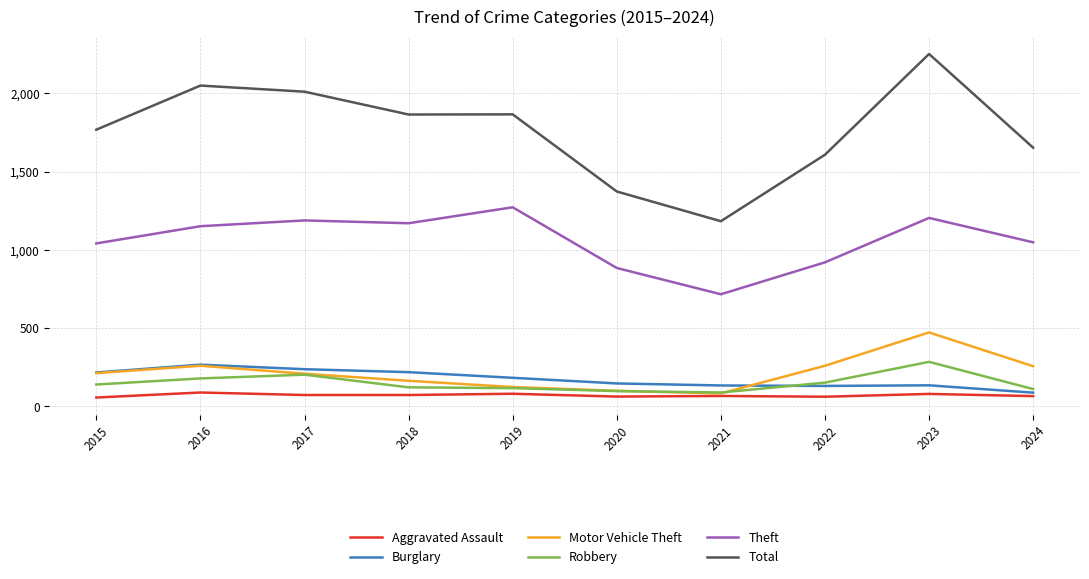

Which series has the largest total across all categories?

Total